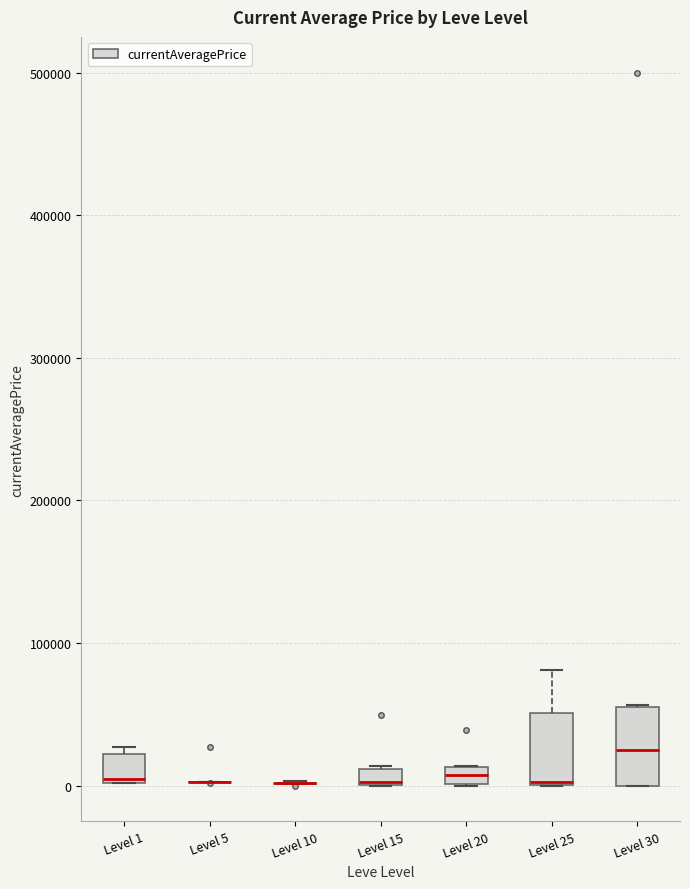

Where is the upper edge of the box for Level 1 on the y-axis? The values are not printed on the chart, so give them approximately, as read against the axis.

20000